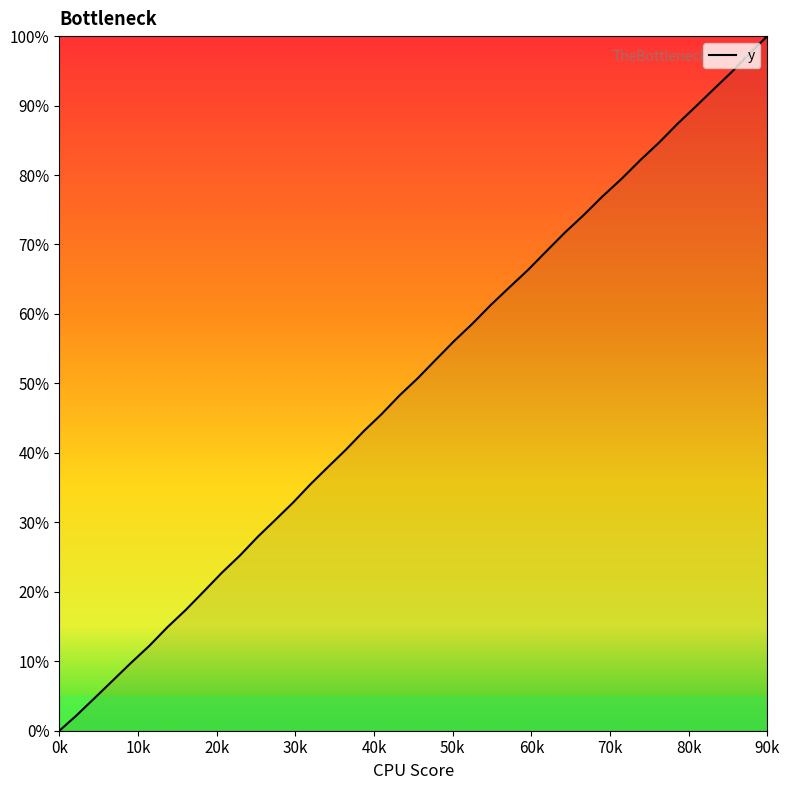

What is the difference between the maximum and minimum values?

100.0